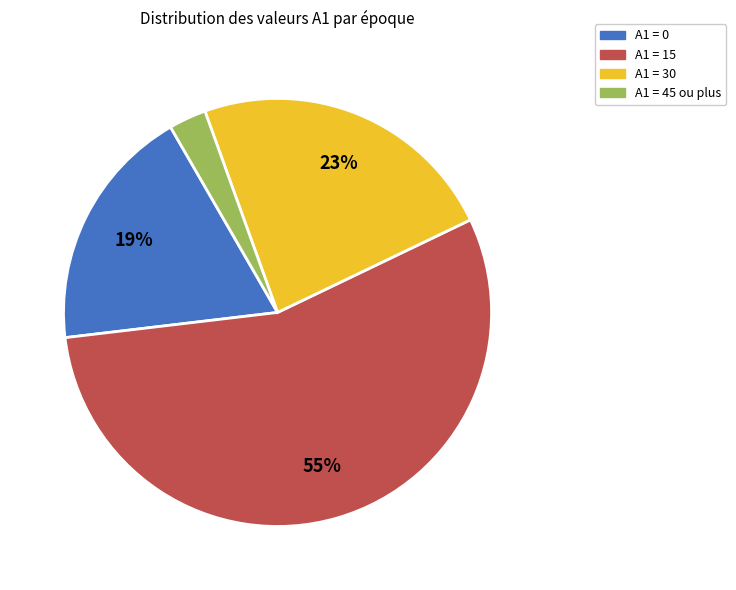

Is there a majority slice in this chart?

Yes